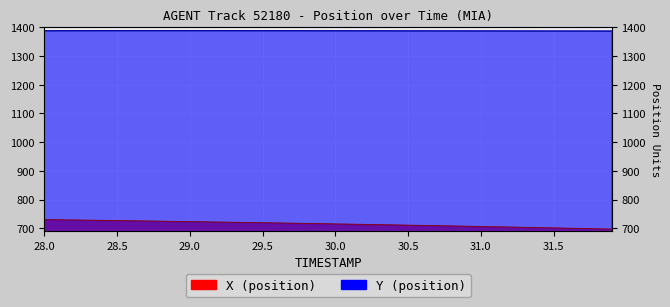

Reading right to left, transcribe all the data shown in this chart.

X: 31.9=697.1	31.8=698.1	31.7=699.2	31.6=700.2	31.5=701.2	31.4=702.2	31.3=703.2	31.2=704.1	31.1=705.1	31.0=706.1	30.9=707.0	30.8=708.0	30.7=708.9	30.6=709.8	30.5=710.7	30.4=711.6	30.3=712.5	30.2=713.4	30.1=714.2	30.0=715.1	29.9=715.9	29.8=716.8	29.7=717.6	29.6=718.4	29.5=719.2	29.4=720.0	29.3=720.8	29.2=721.6	29.1=722.3	29.0=723.1	28.9=723.8	28.8=724.6	28.7=725.3	28.6=726.0	28.5=726.7	28.4=727.4	28.3=728.1	28.2=728.8	28.1=729.4	28.0=730.1
Y: 31.9=1387.2	31.8=1387.2	31.7=1387.2	31.6=1387.3	31.5=1387.3	31.4=1387.4	31.3=1387.4	31.2=1387.5	31.1=1387.5	31.0=1387.6	30.9=1387.6	30.8=1387.7	30.7=1387.7	30.6=1387.8	30.5=1387.8	30.4=1387.9	30.3=1387.9	30.2=1388.0	30.1=1388.0	30.0=1388.1	29.9=1388.1	29.8=1388.2	29.7=1388.2	29.6=1388.3	29.5=1388.3	29.4=1388.3	29.3=1388.4	29.2=1388.4	29.1=1388.4	29.0=1388.5	28.9=1388.5	28.8=1388.5	28.7=1388.5	28.6=1388.4	28.5=1388.4	28.4=1388.4	28.3=1388.3	28.2=1388.3	28.1=1388.2	28.0=1388.1